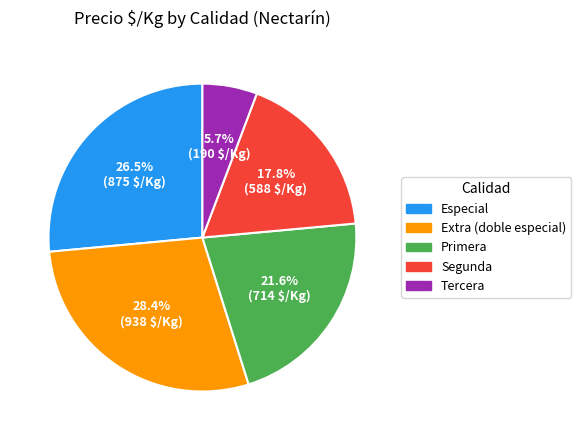

How many segments does this pie chart have?

5